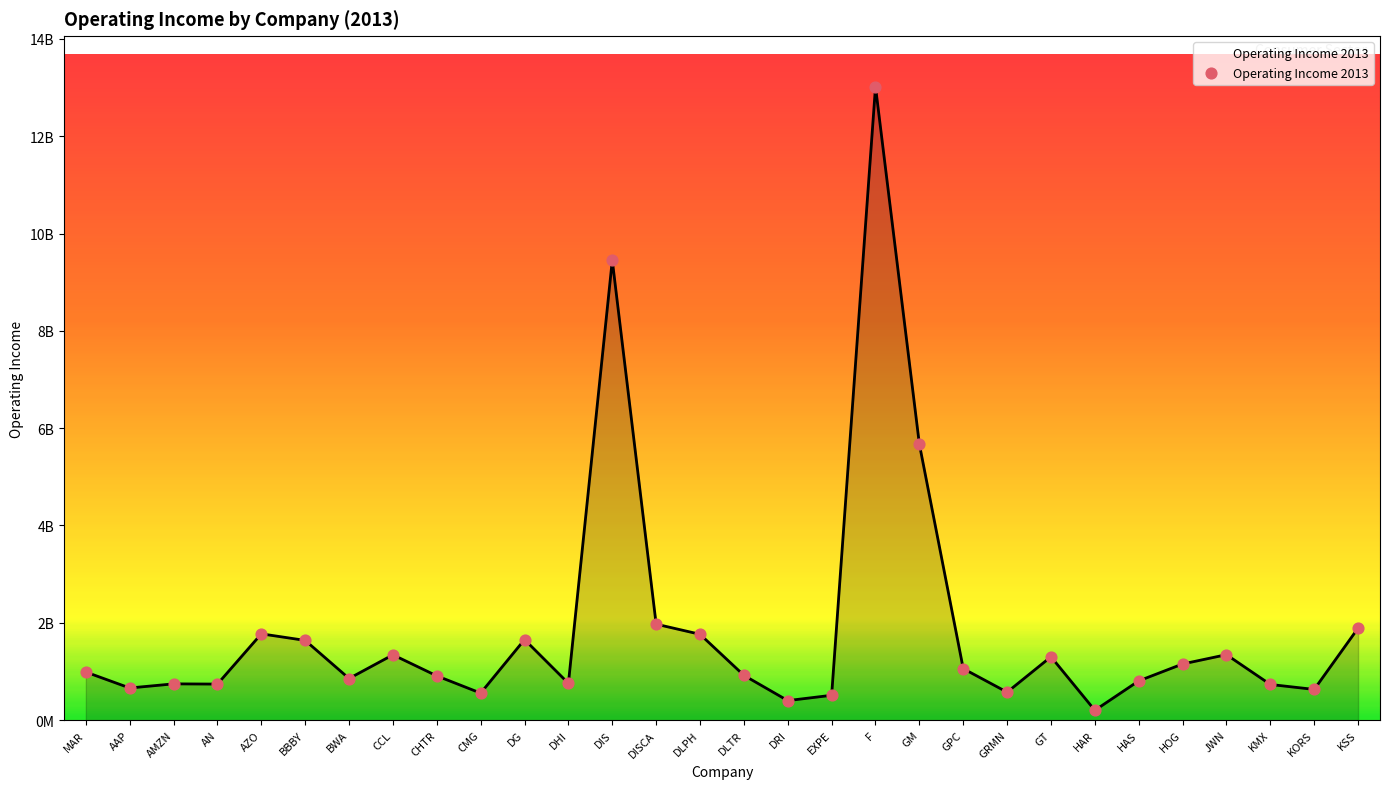

Which has a higher value, GPC or HOG?

HOG